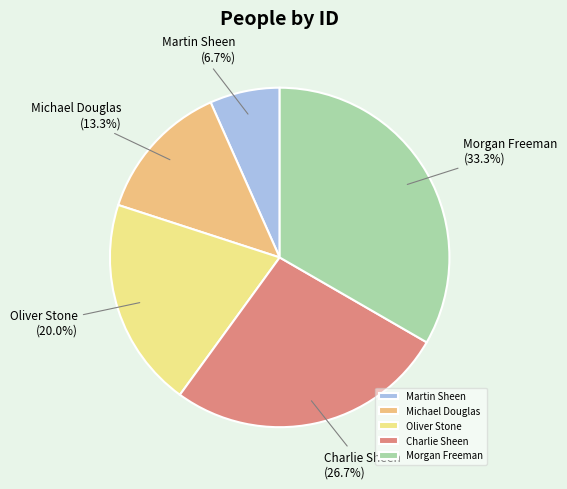

Is there any slice that represents more than half of the pie?

No